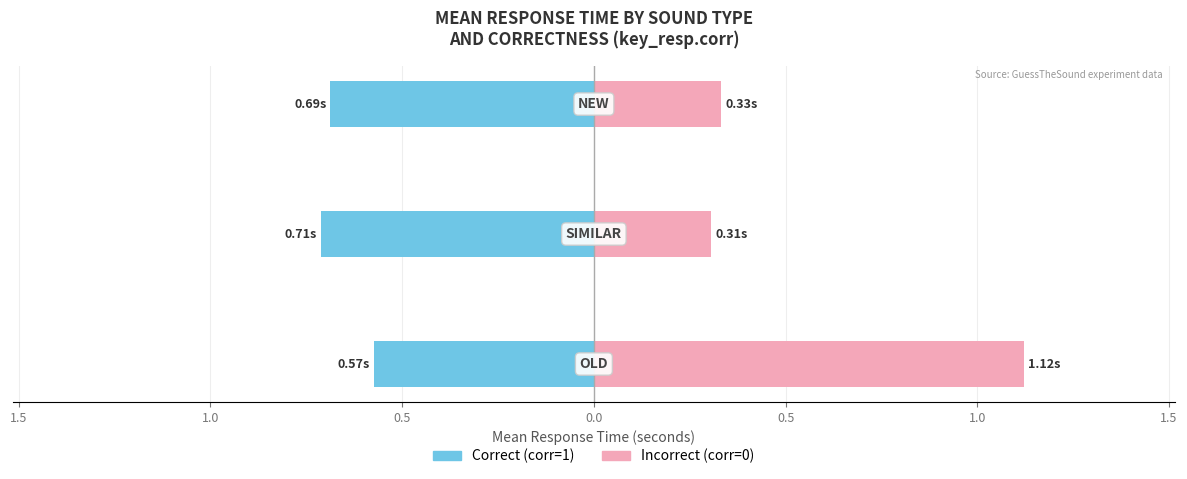

What are all the series names shown in the legend?

Correct (corr=1), Incorrect (corr=0)